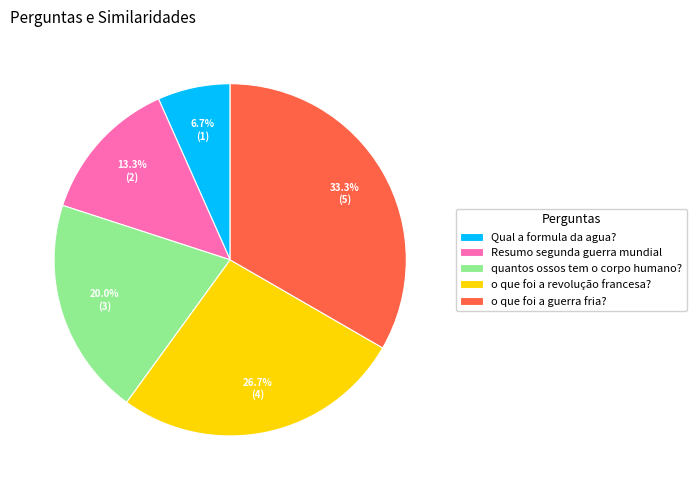

To the nearest percent, what portion does Qual a formula da agua? represent?

7%